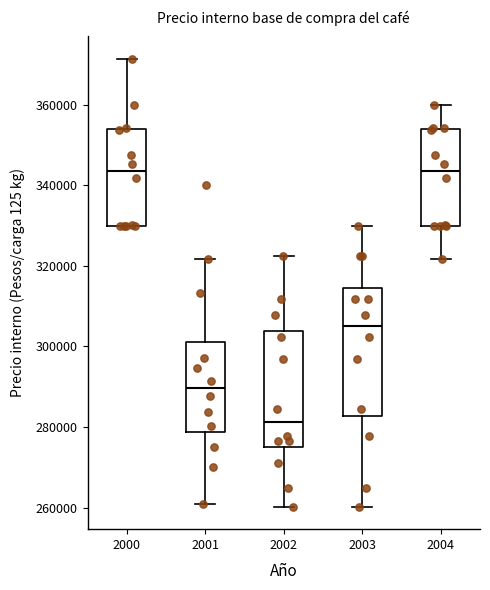

Reading left to right, read every box against the y-axis: the position of its median line, the range the box covers, and the ends of its whiskers. The values are not printed on the chart, so give them approximately, as read against the axis.

2000: median 344000, box 330000 to 354000, whiskers 330000 to 372000
2001: median 290000, box 278000 to 302000, whiskers 260000 to 322000
2002: median 282000, box 276000 to 304000, whiskers 260000 to 322000
2003: median 306000, box 282000 to 314000, whiskers 260000 to 330000
2004: median 344000, box 330000 to 354000, whiskers 322000 to 360000